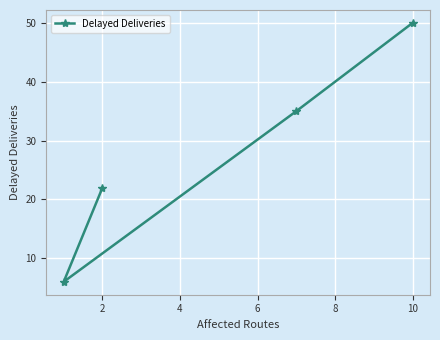

True or false: there are more than 1 points higher than both neighbors.

False